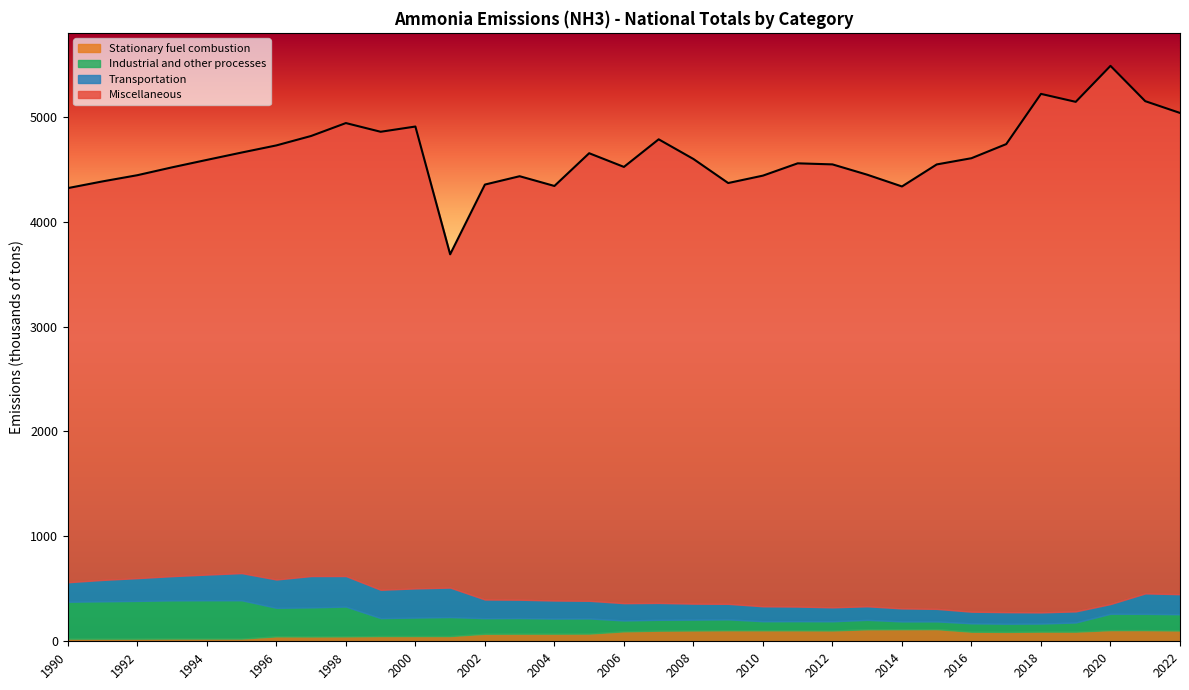

Which has a higher value, 2000 or 2006?

2006